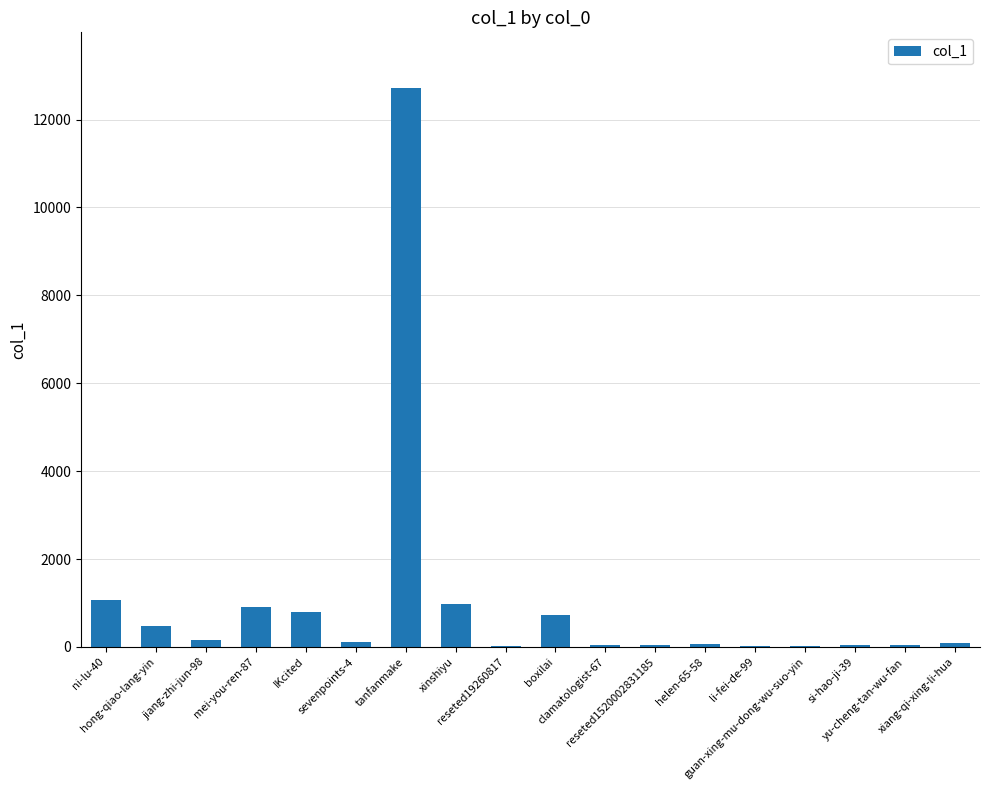

What is the maximum value shown in the chart?

12713